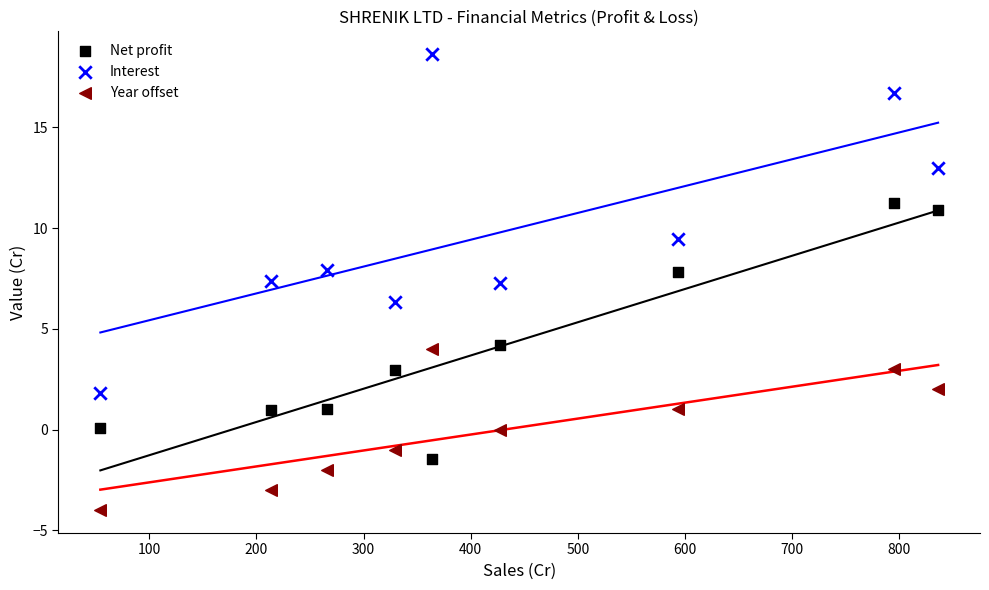

Which series contains the highest Y value?

Interest